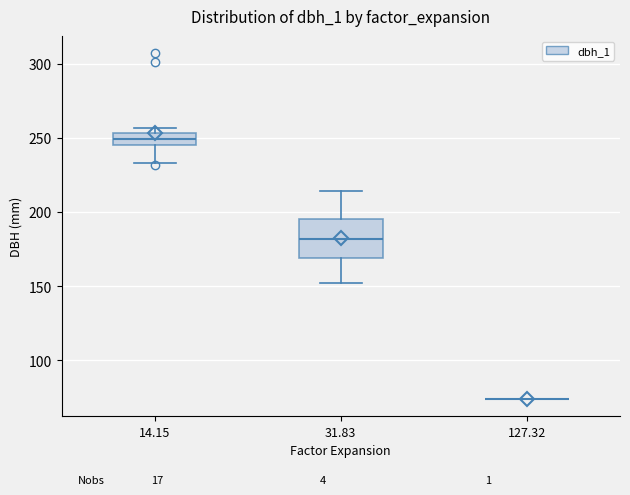

Reading left to right, transcribe this box plot: for each box, give where its median line is, the range the box spans, and where its two whiskers end, as read against the y-axis. The values are not printed on the chart, so give them approximately, as read against the axis.

14.15: median 250, box 245 to 255, whiskers 235 to 255 (just above the box's upper edge)
31.83: median 180, box 170 to 195, whiskers 150 to 215
127.32: box collapsed to a line at 75, whiskers 75 to 75